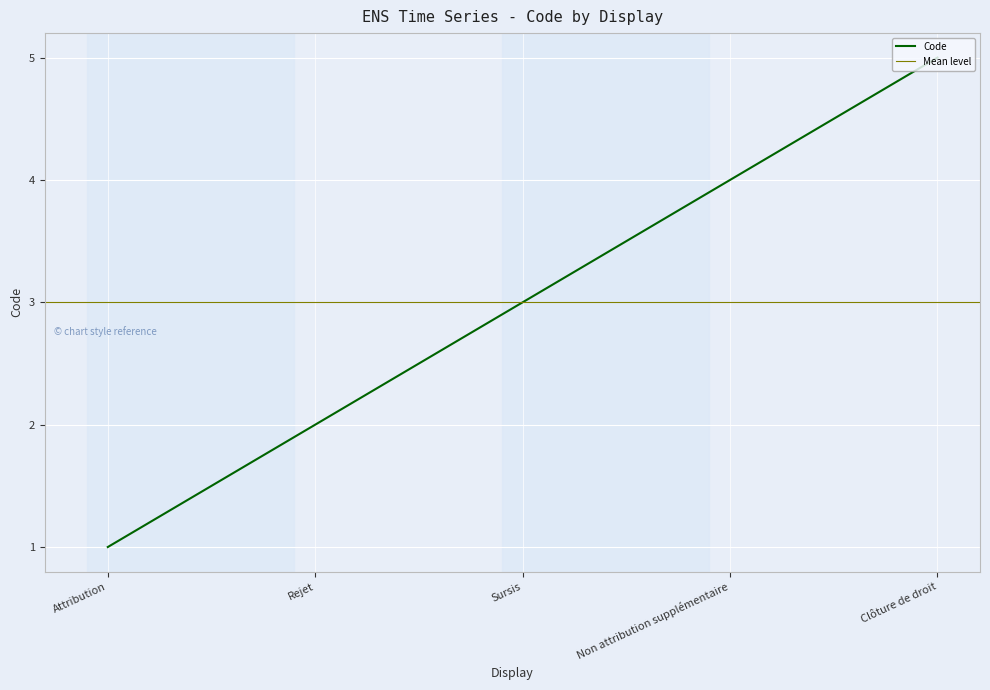

What is the sum of the values at Non attribution supplémentaire and Rejet?

6